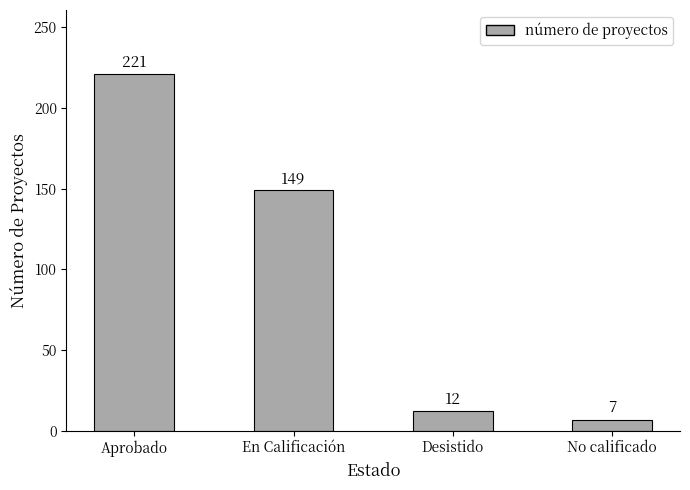

How many bars are there in total?

4